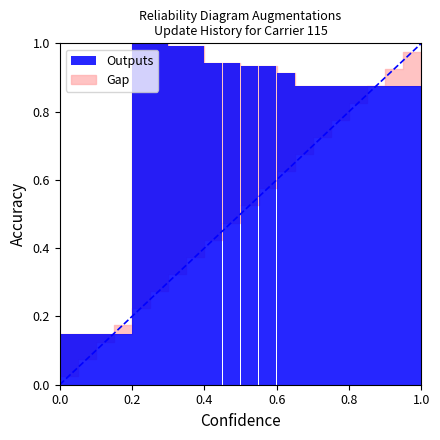

What is the sum of all values?

15.4